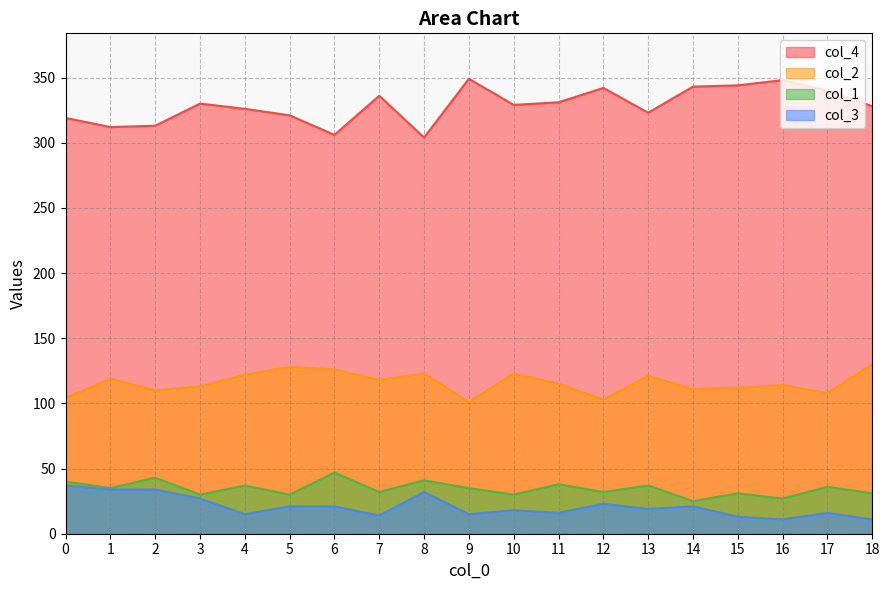

True or false: col_1 has a value of 56 at 13.

False